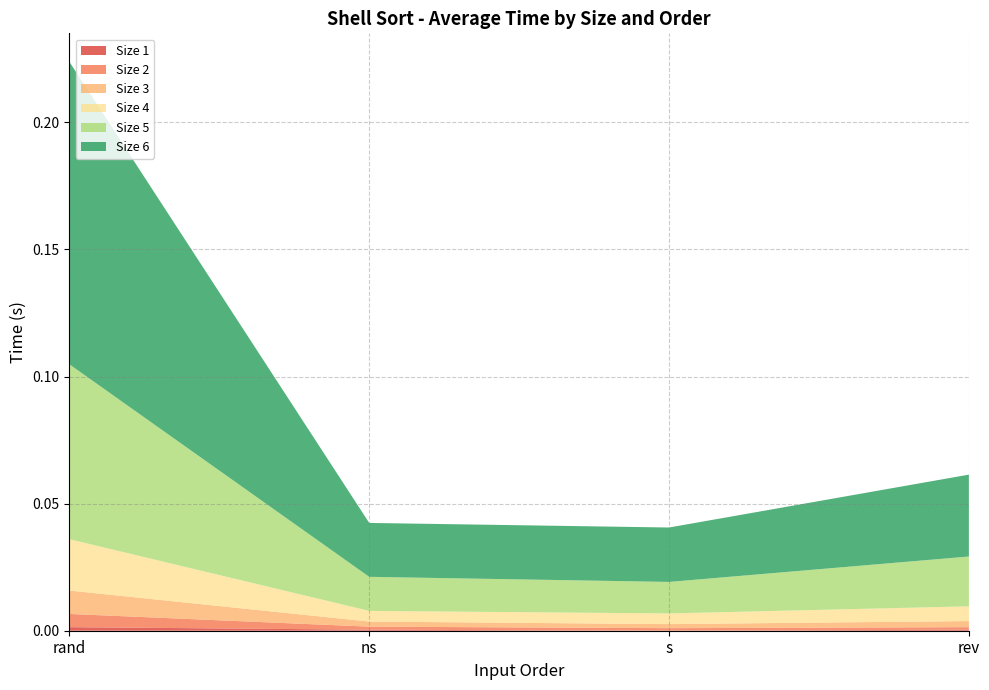

Reading left to right, extract all data points from this chart.

Size 1: 0.0	0.0	0.0	0.0
Size 2: 0.0	0.0	0.0	0.0
Size 3: 0.0	0.0	0.0	0.0
Size 4: 0.0	0.0	0.0	0.0
Size 5: 0.1	0.0	0.0	0.0
Size 6: 0.1	0.0	0.0	0.0